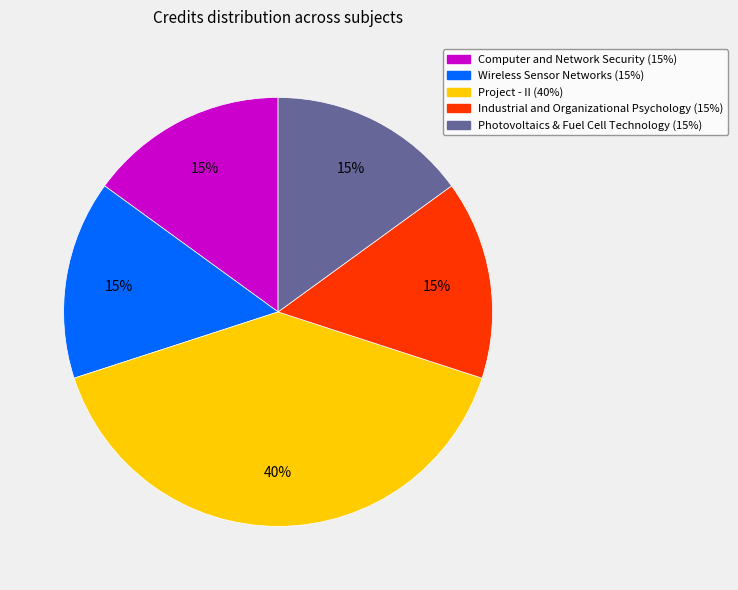

Is Computer and Network Security the majority of the pie?

No